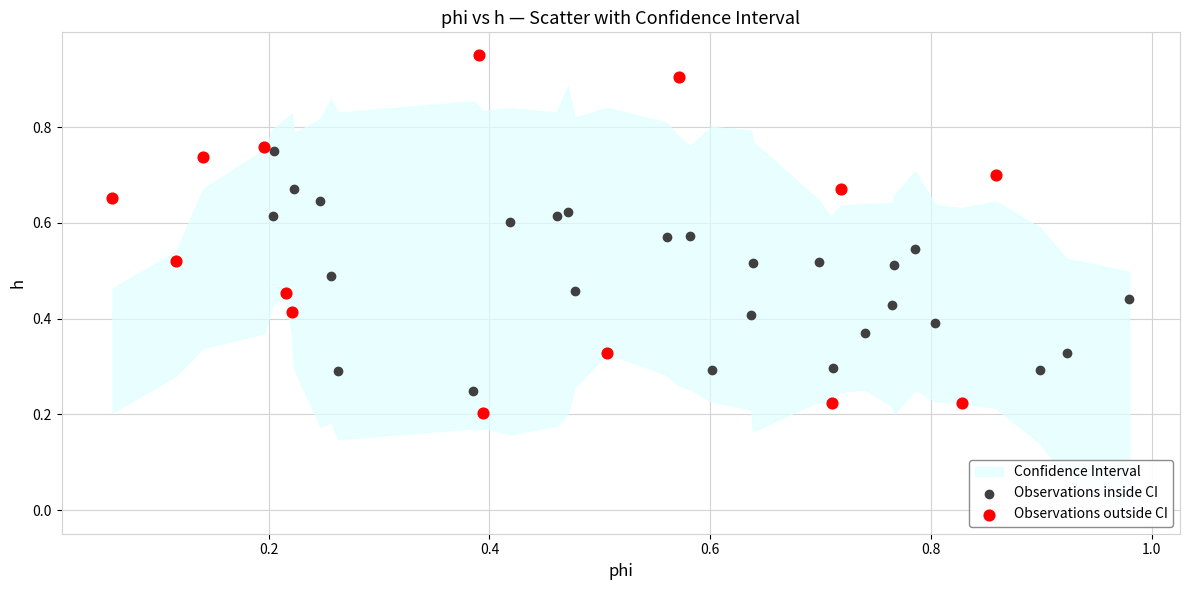

Which series contains the lowest Y value?

Observations outside CI